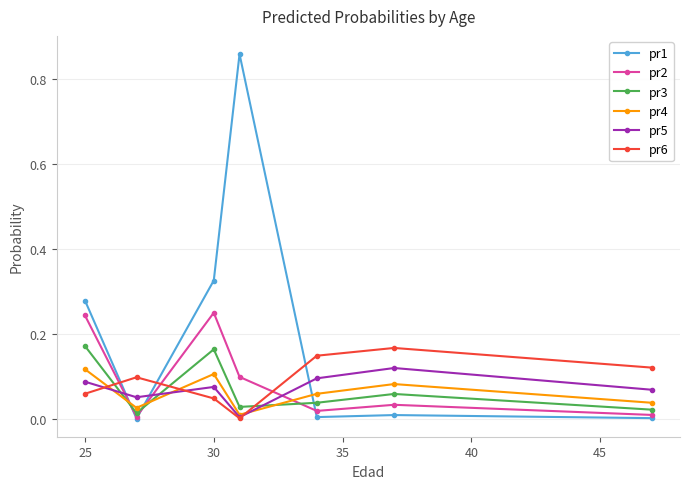

Which series has the widest spread of values?

pr1